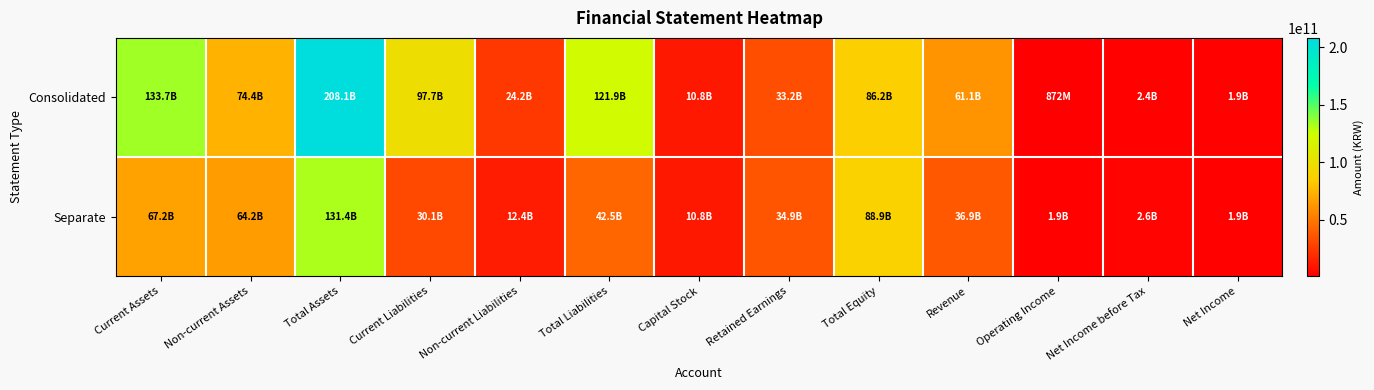

What is the total value across all series at Total Equity?

175050617808